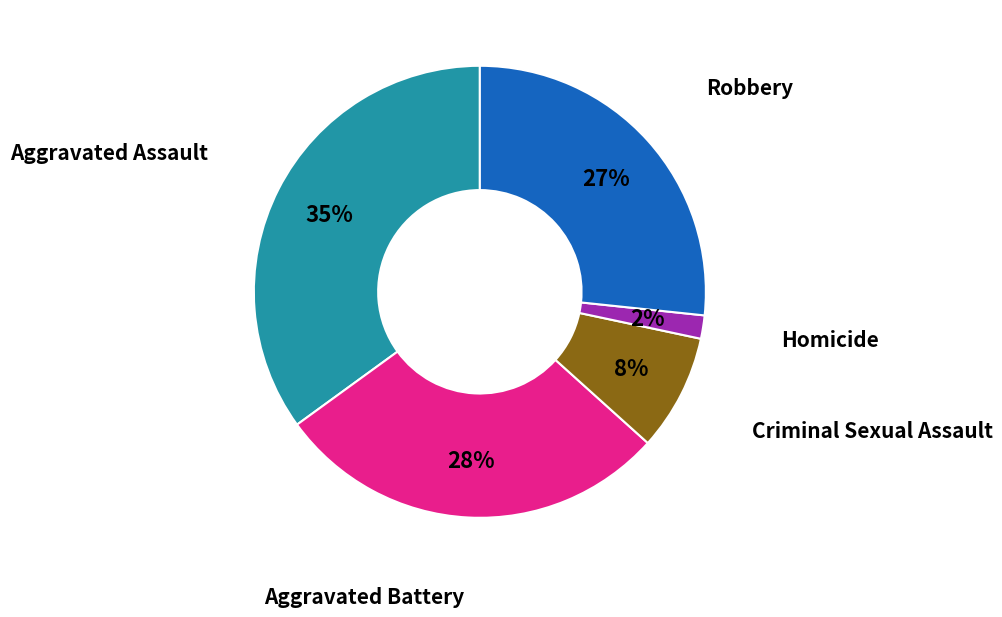

The Homicide slice represents 14% of the pie. True or false?

False